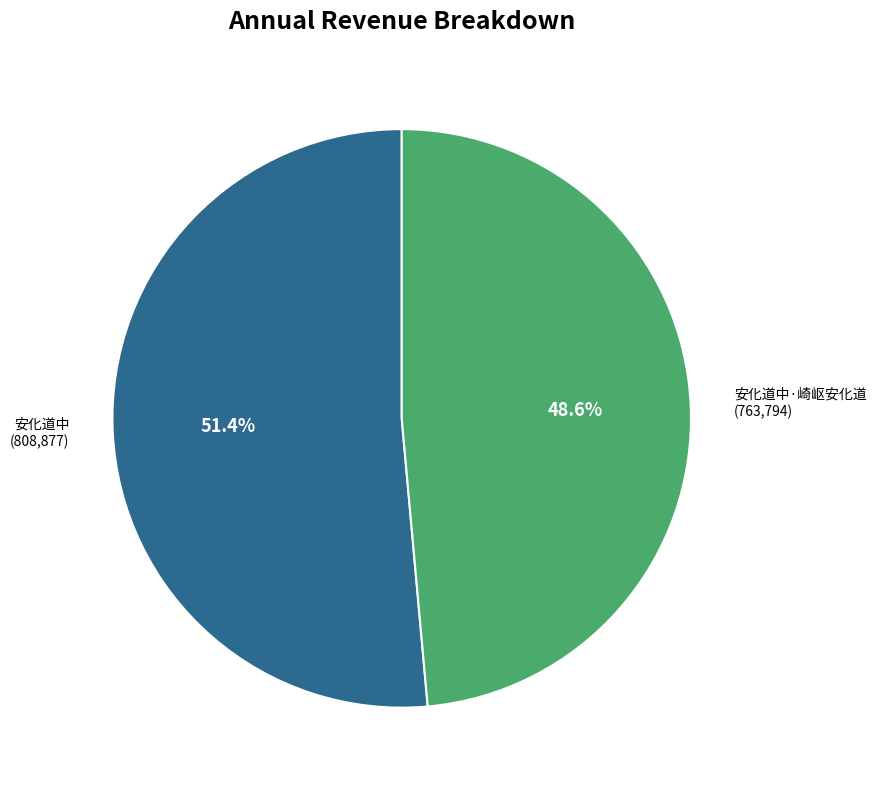

How many slices are in this pie chart?

2